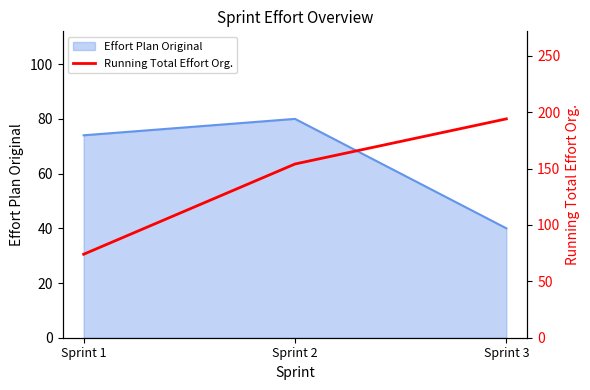

Where is Effort Plan Original nearest to the value 60?

Sprint 1